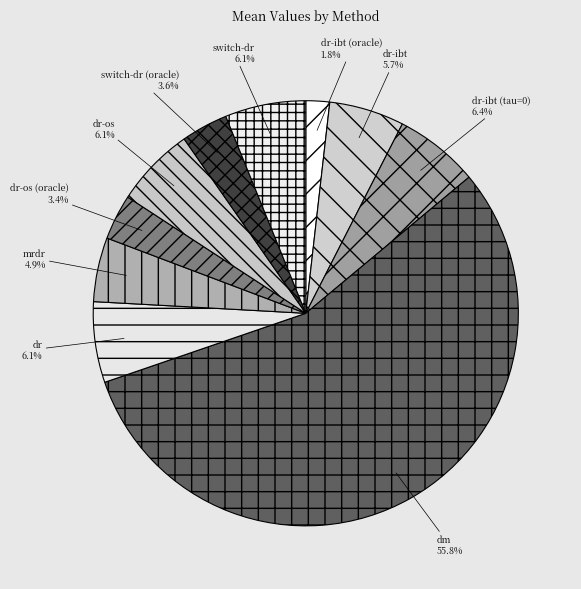

To the nearest percent, what percentage of the pie is switch-dr?

6%